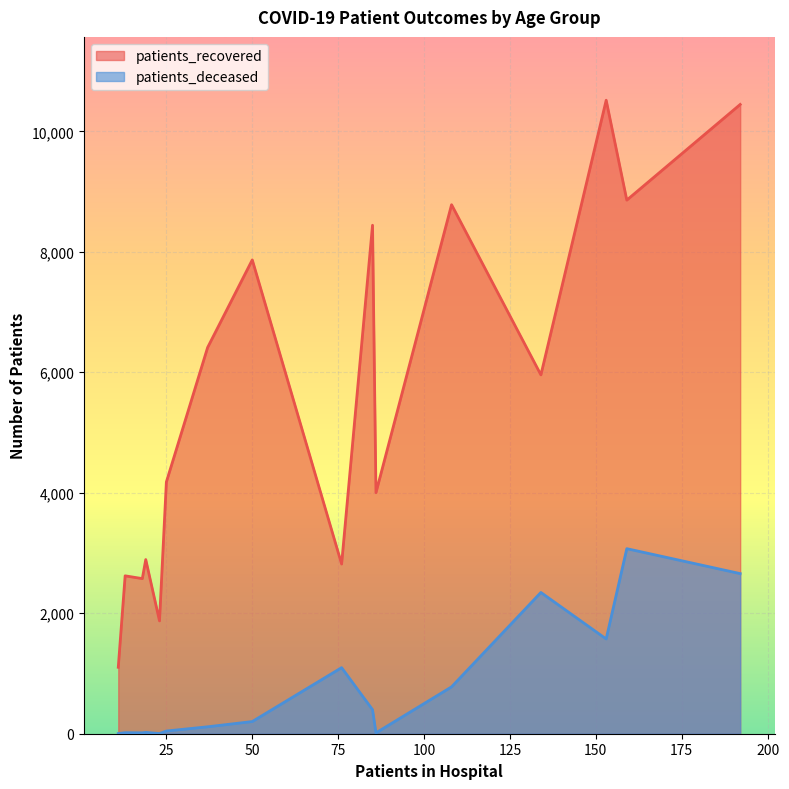

Which series has the largest total across all categories?

patients_recovered